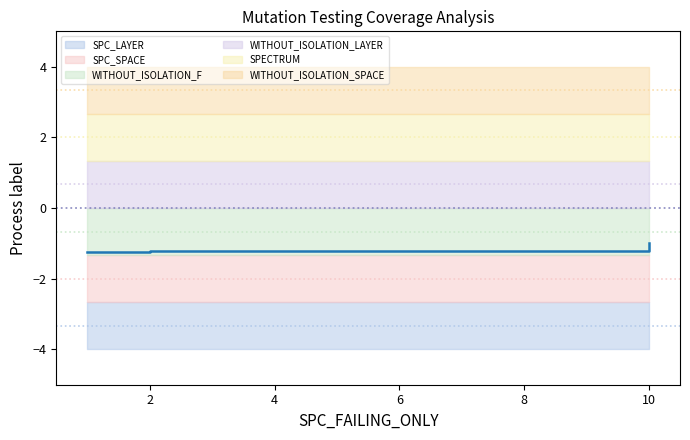

At which category does the chart reach its peak across all series?

10